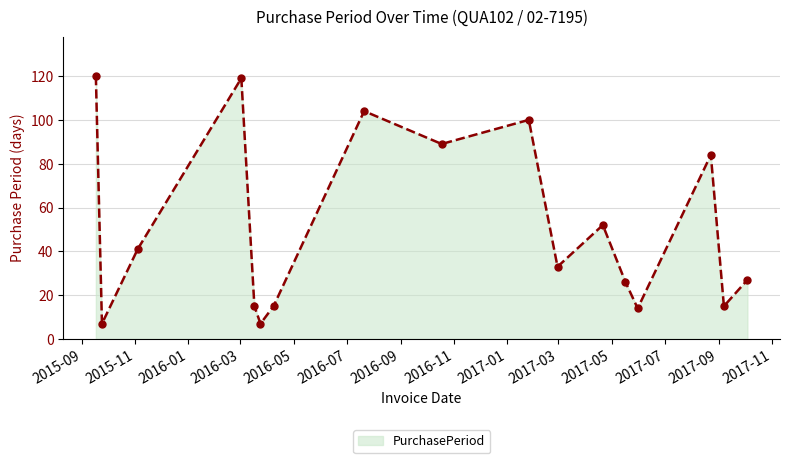

How many categories are shown in the chart?

17